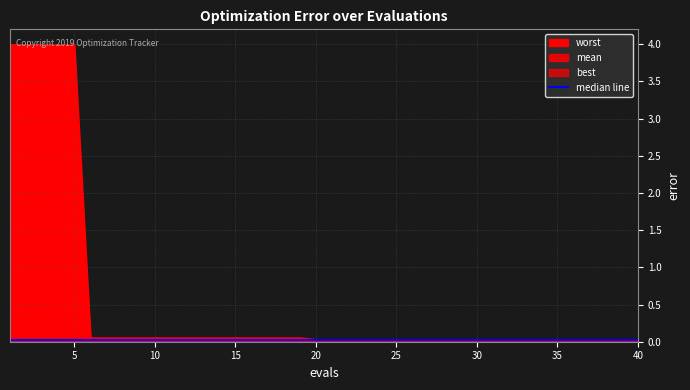

Rank the series by their maximum value, from highest to lowest.

worst, mean, best